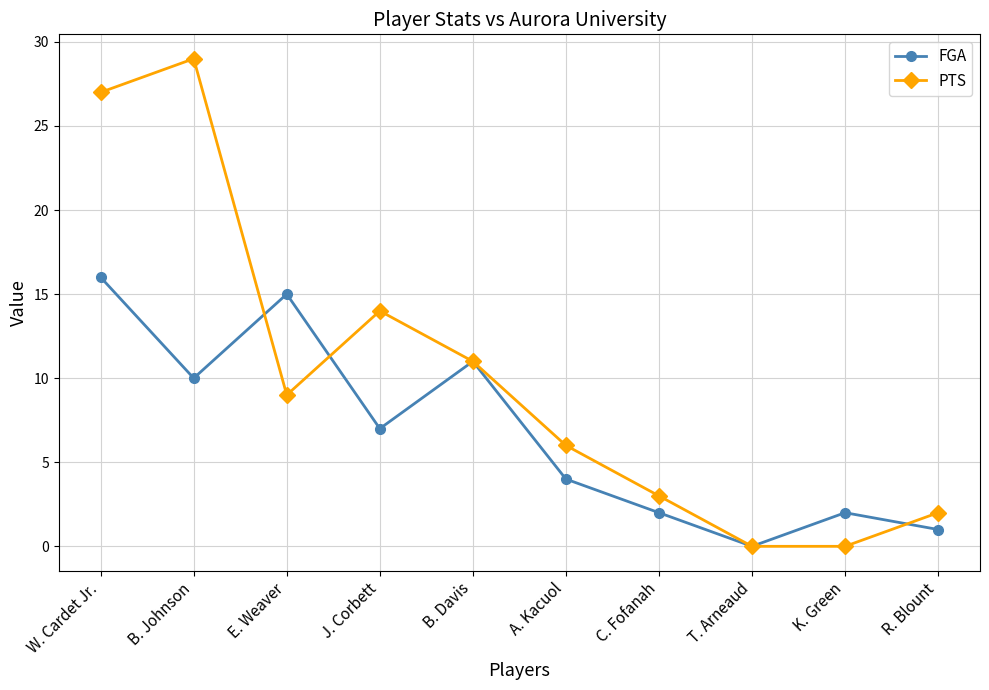

At which label does FGA first exceed 7?

W. Cardet Jr.